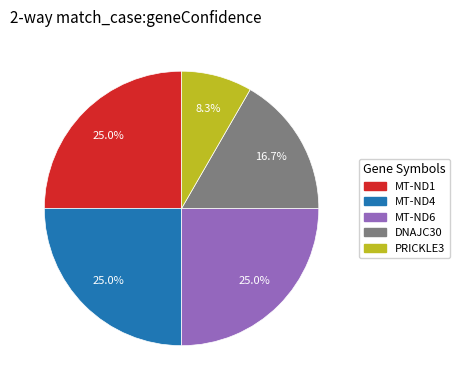

Is there a majority slice in this chart?

No